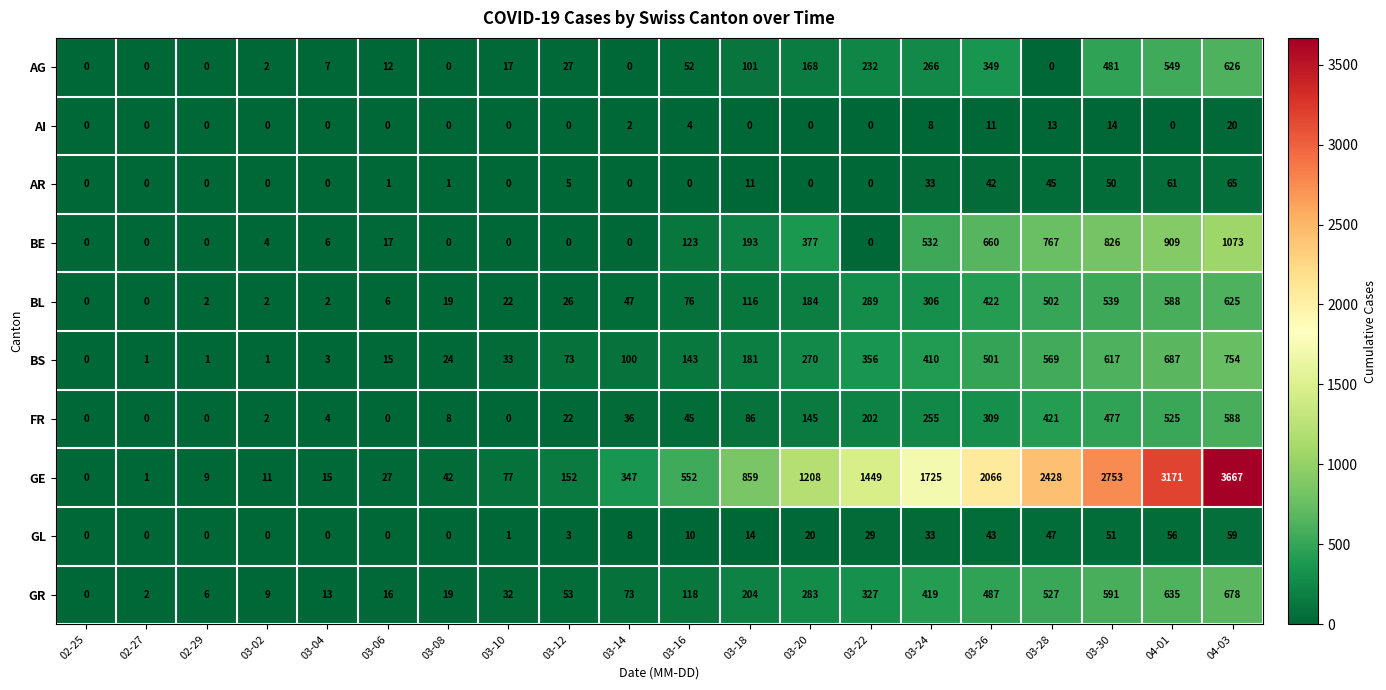

How many series are shown in this chart?

10